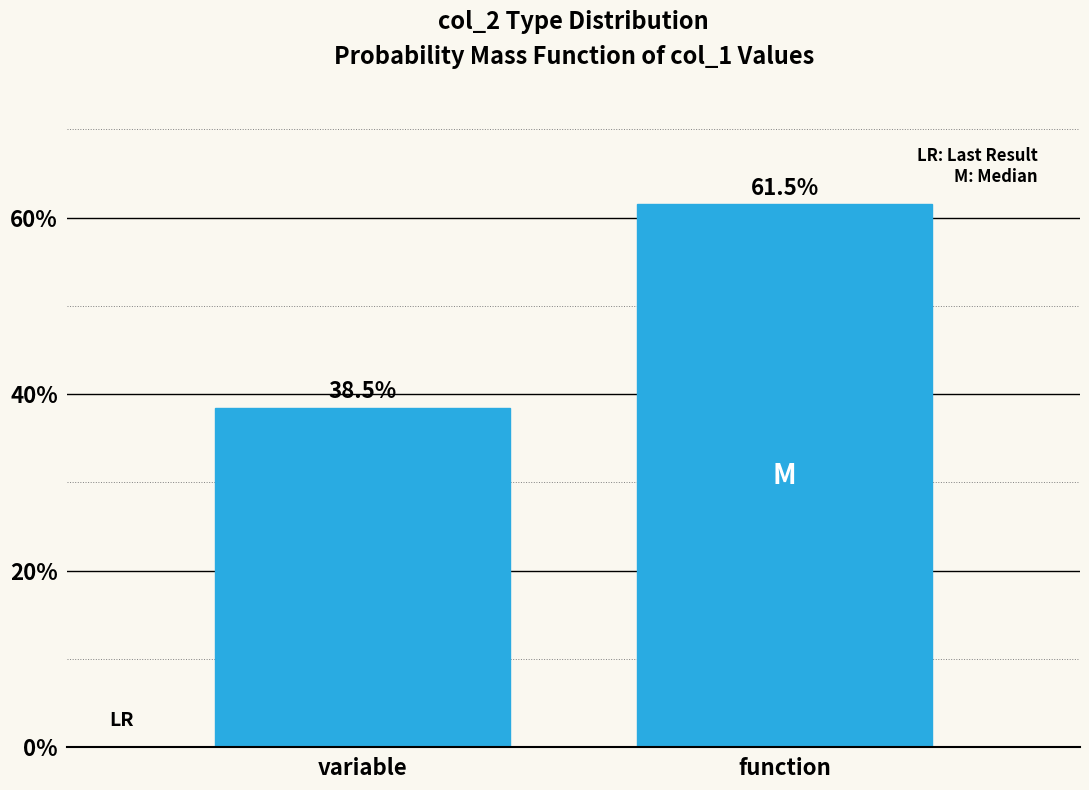

Reading left to right, list all the values displayed in this chart.

variable=38.5	function=61.5